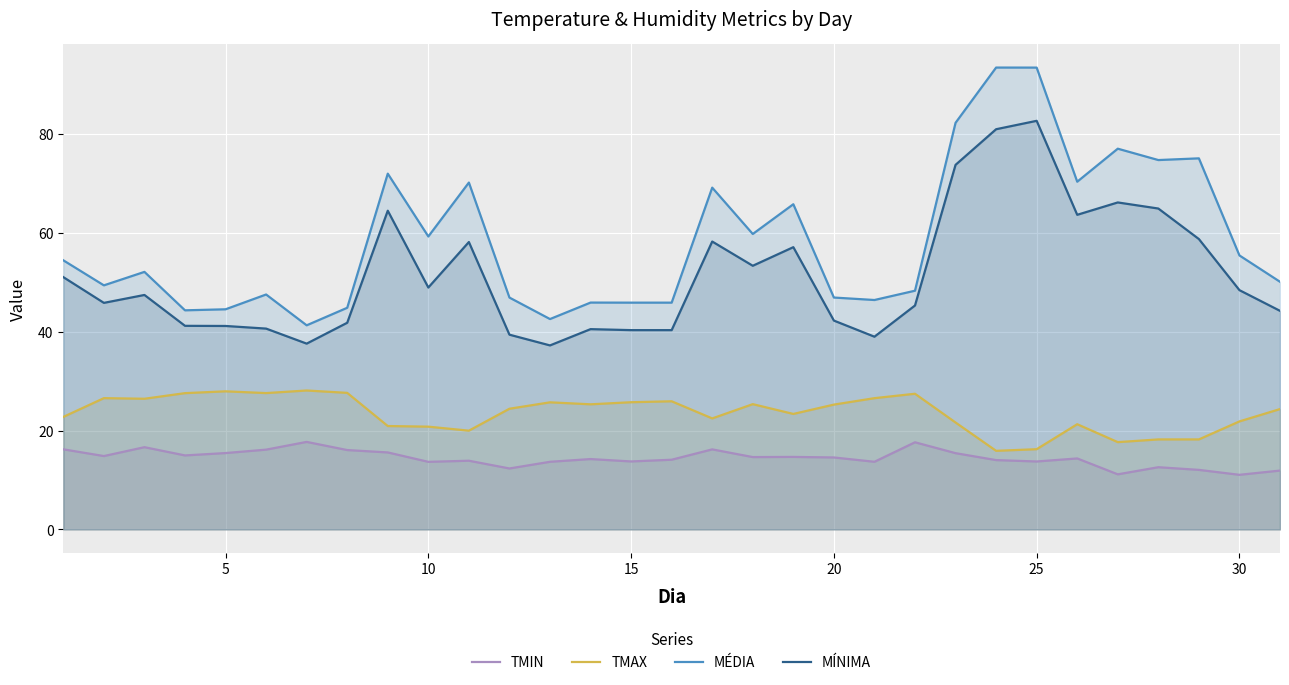

List the series in order of their overall mean, highest first.

MÉDIA, MÍNIMA, TMAX, TMIN